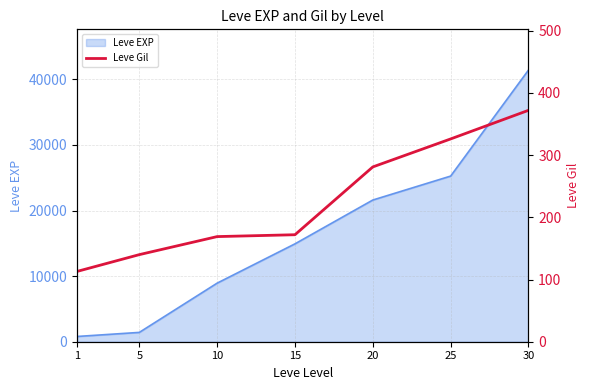

List the labels in order of value, largest first.

30, 25, 20, 15, 10, 5, 1